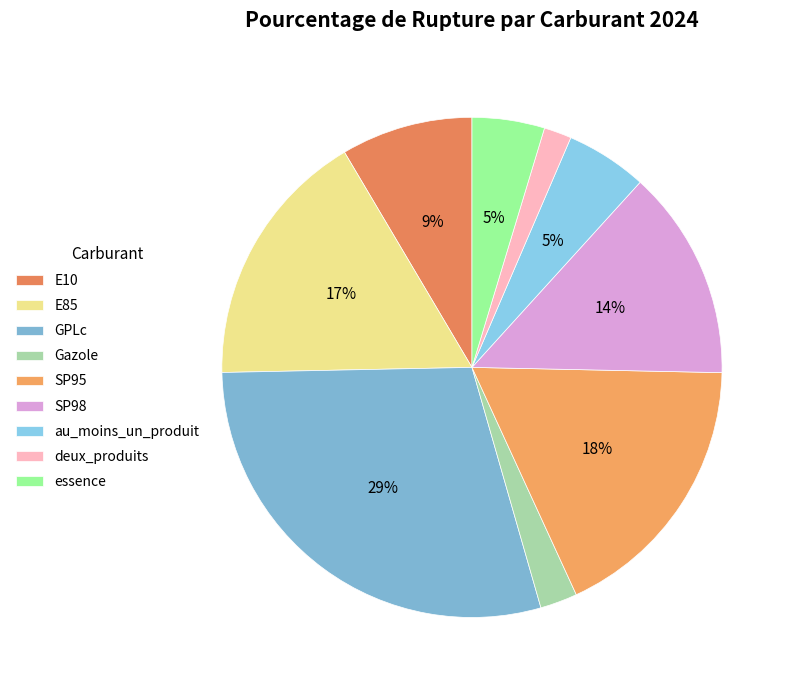

What percentage is the E10 slice, to the nearest percent?

9%